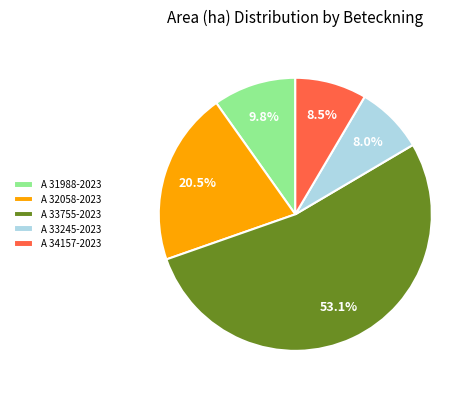

Is A 32058-2023 the majority of the pie?

No